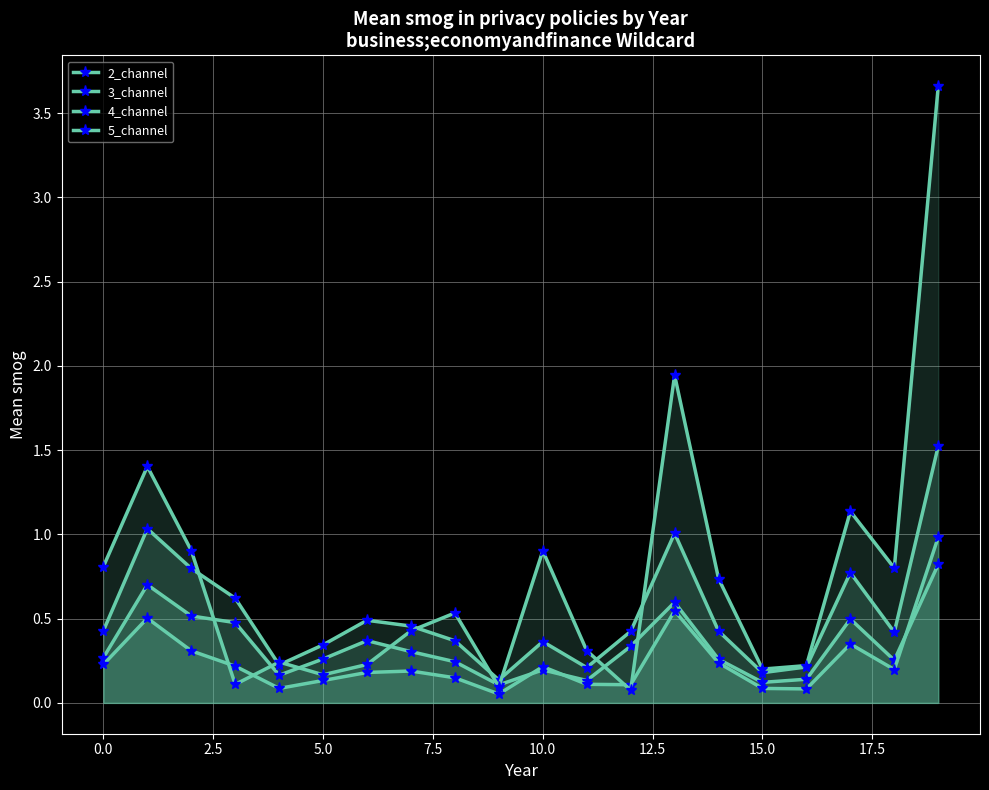

True or false: 3_channel and 4_channel intersect in this chart.

False